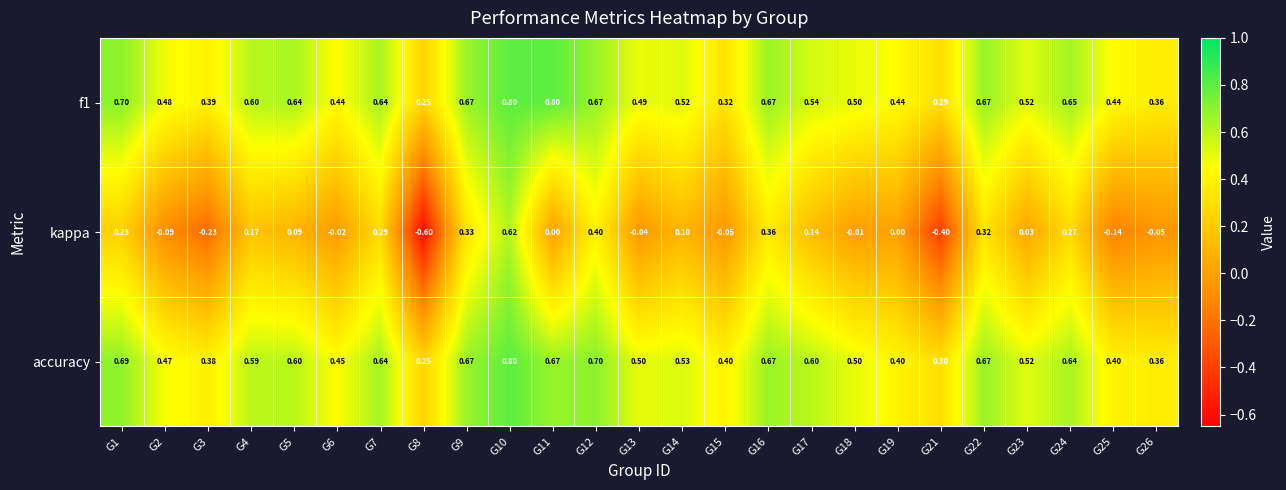

Which series has the widest spread of values?

kappa